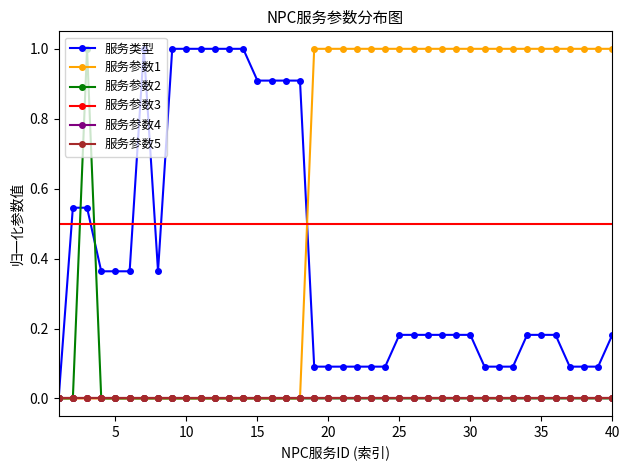

Is this an area chart (filled region under the line)?

No